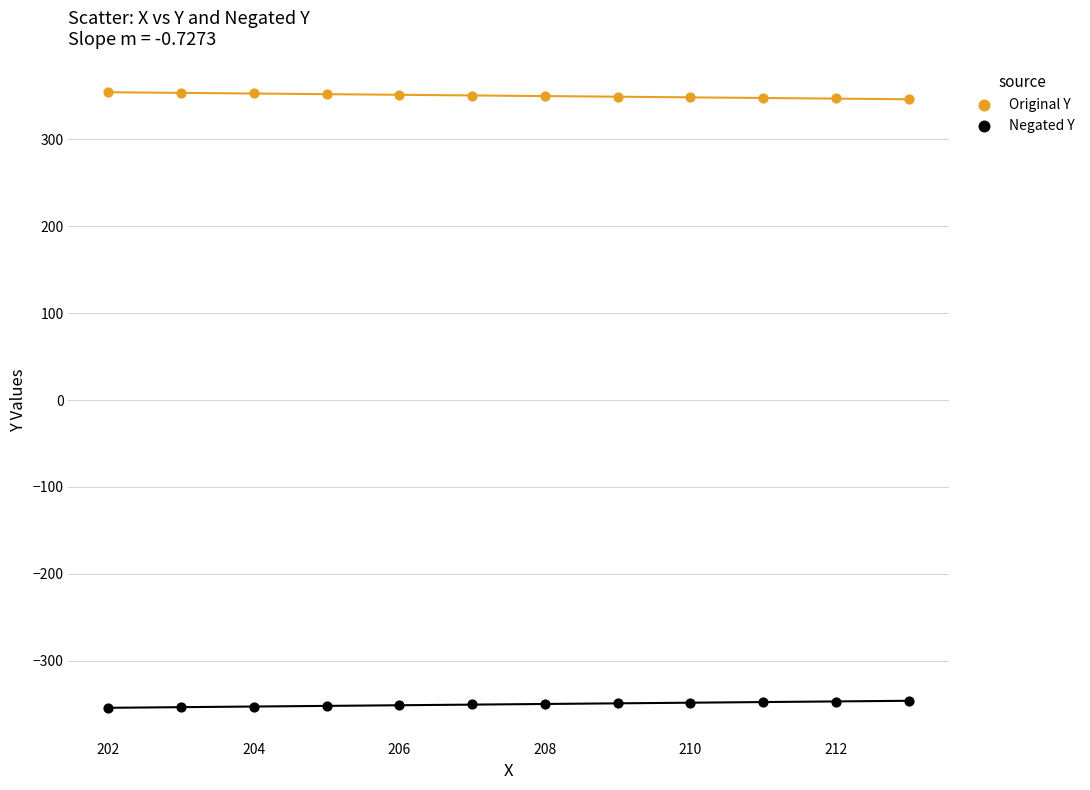

Which series reaches the minimum Y coordinate?

Negated Y